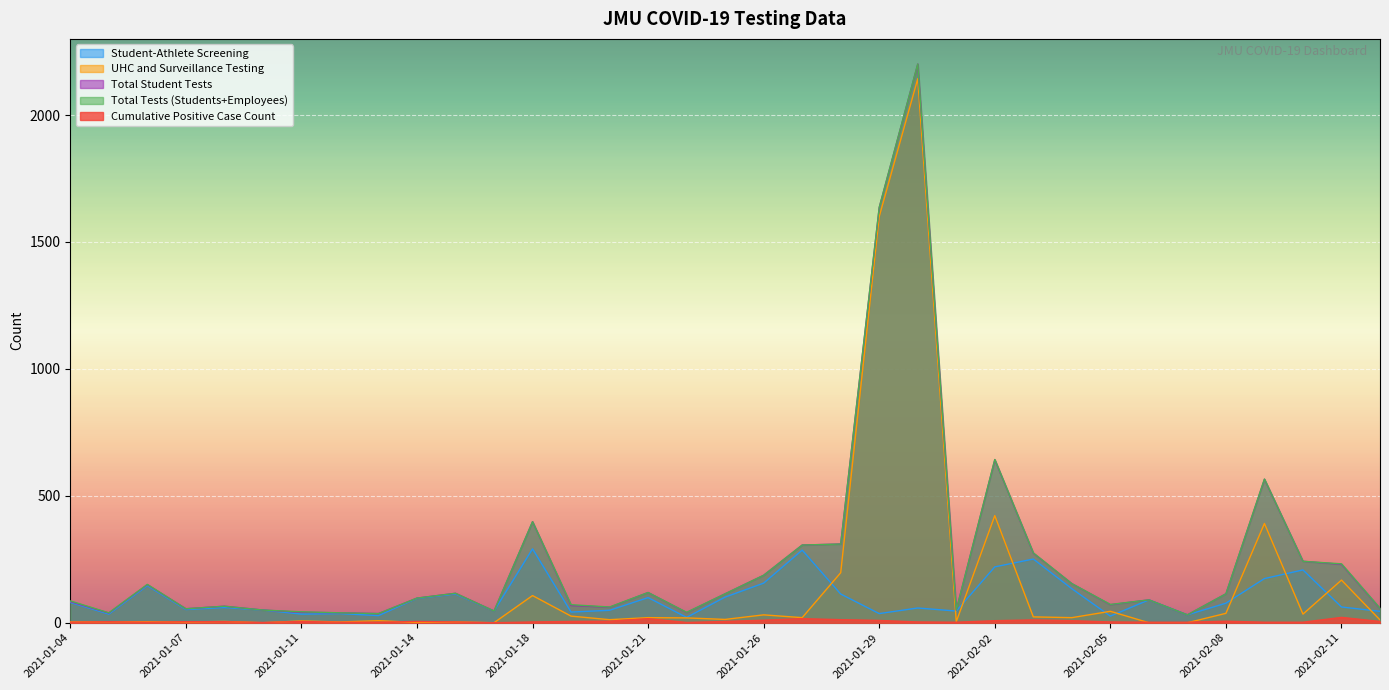

How many categories are shown in the chart?

35